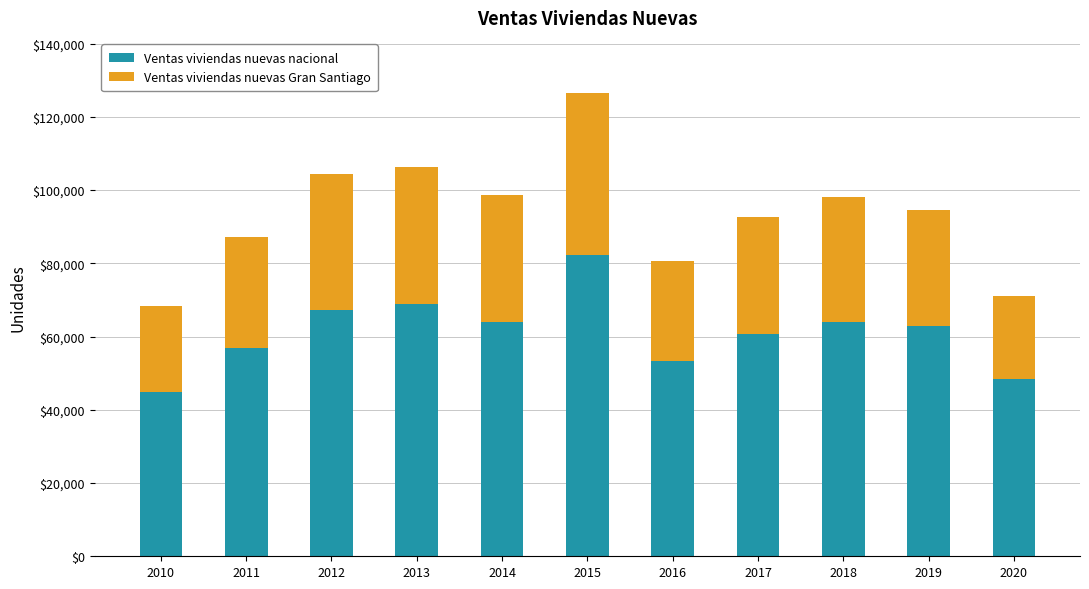

Are the bars horizontal?

No